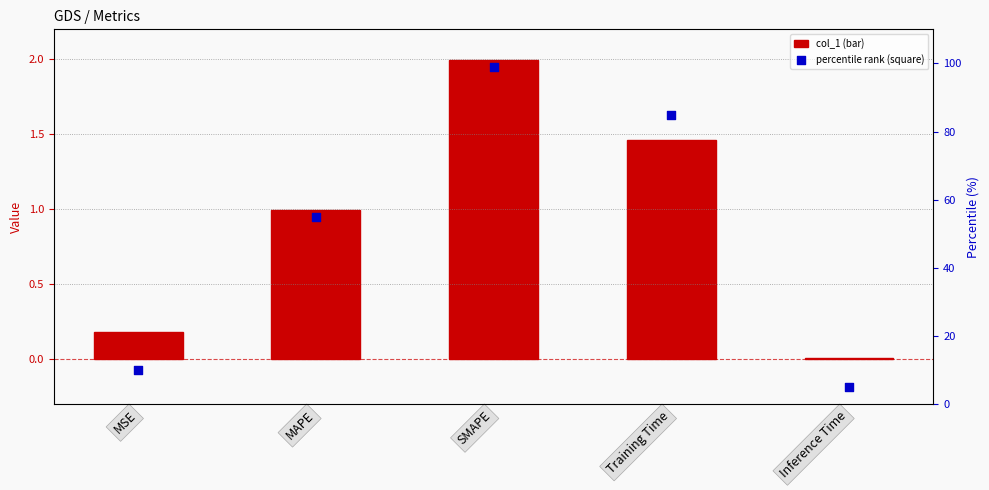

Is the value of percentile rank at MAPE greater than the value of col_1 at SMAPE?

Yes